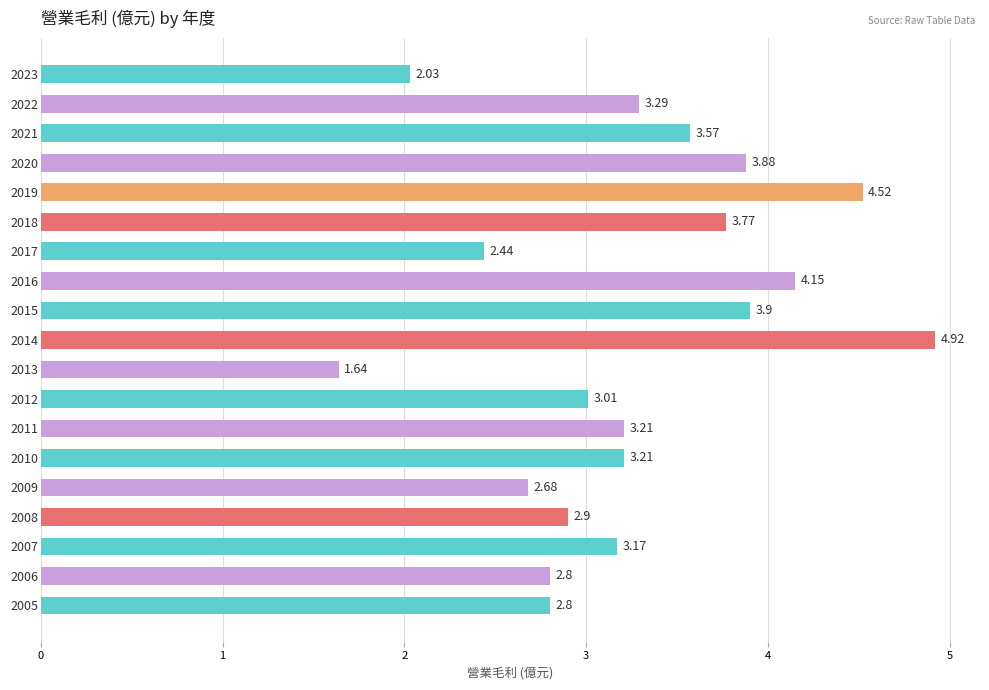

Which label corresponds to the largest value in the chart?

2014